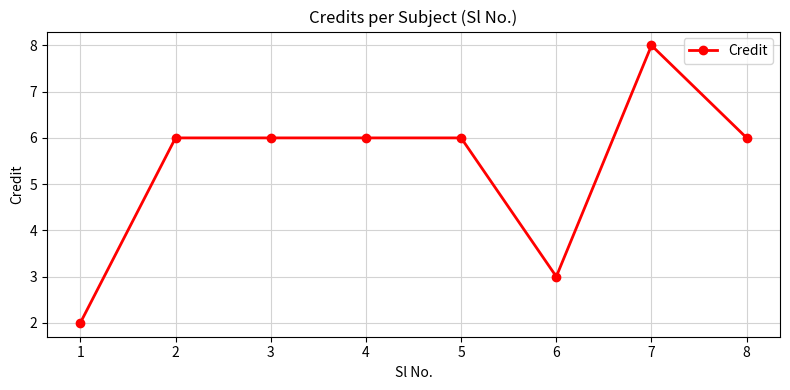

Is this an area chart (filled region under the line)?

No